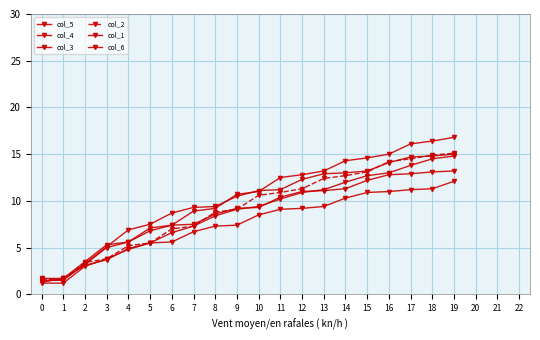

How many distinct data groups are displayed?

6